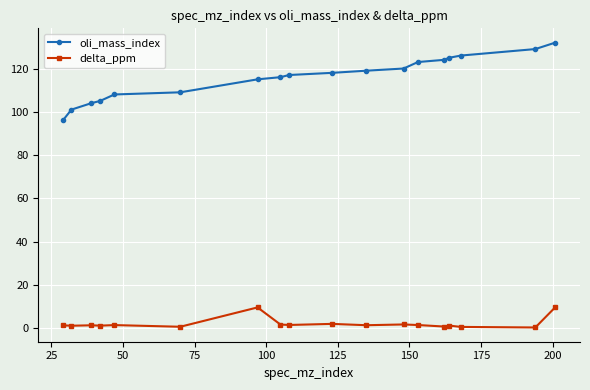

What is the minimum value for oli_mass_index?

96.0